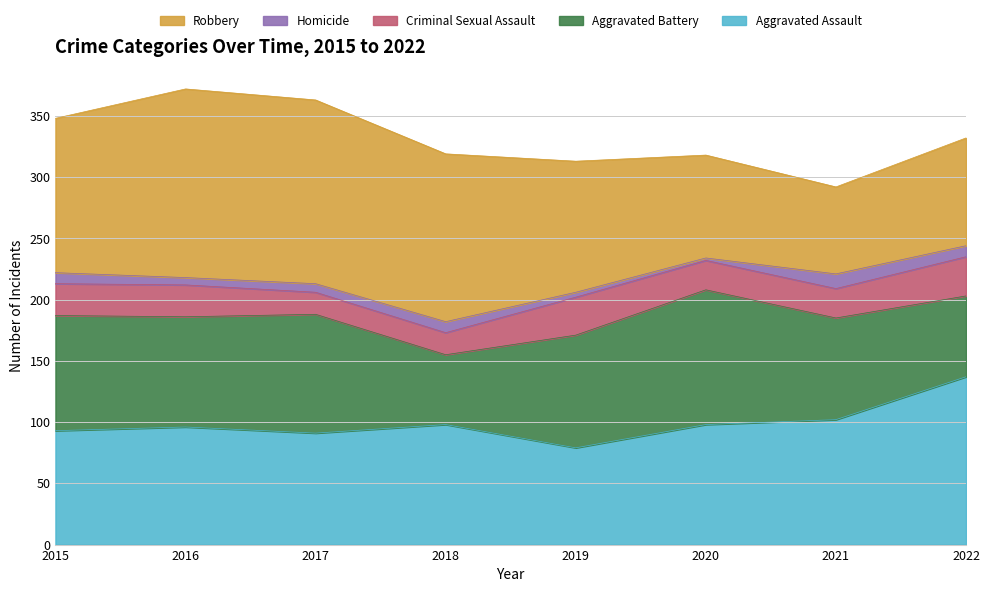

How many series are shown in this chart?

5